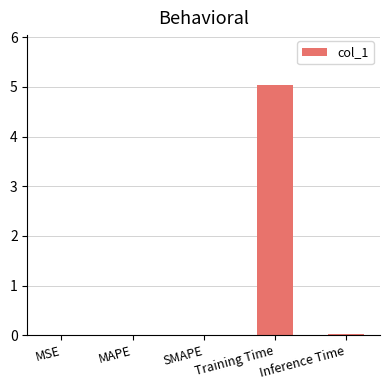

Which label corresponds to the largest value in the chart?

Training Time